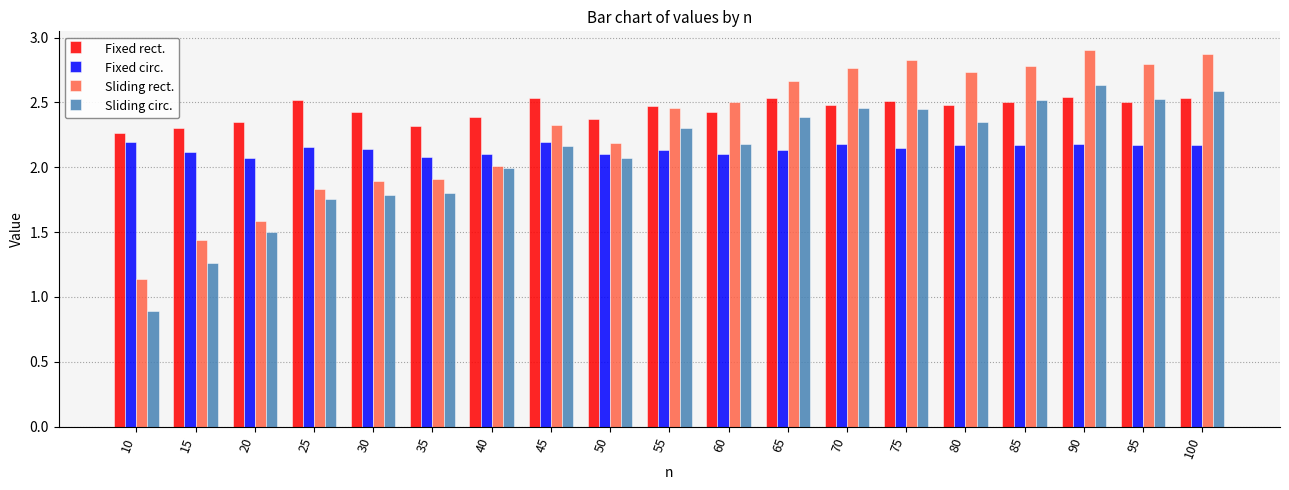

What is the sum of all Sliding circ. values?

39.6